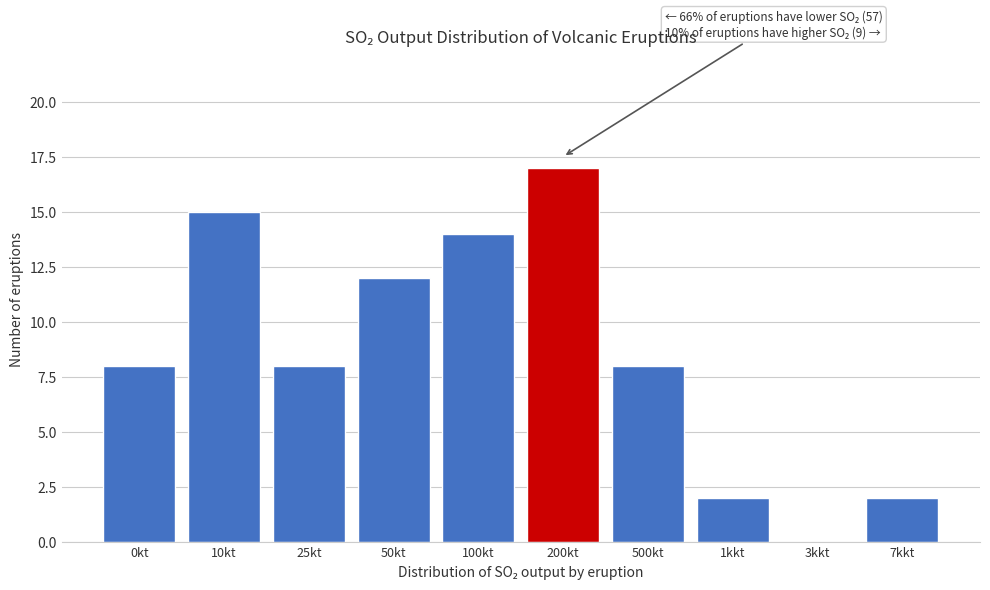

Reading right to left, transcribe all the data shown in this chart.

7kkt=2	3kkt=0	1kkt=2	500kt=8	200kt=17	100kt=14	50kt=12	25kt=8	10kt=15	0kt=8